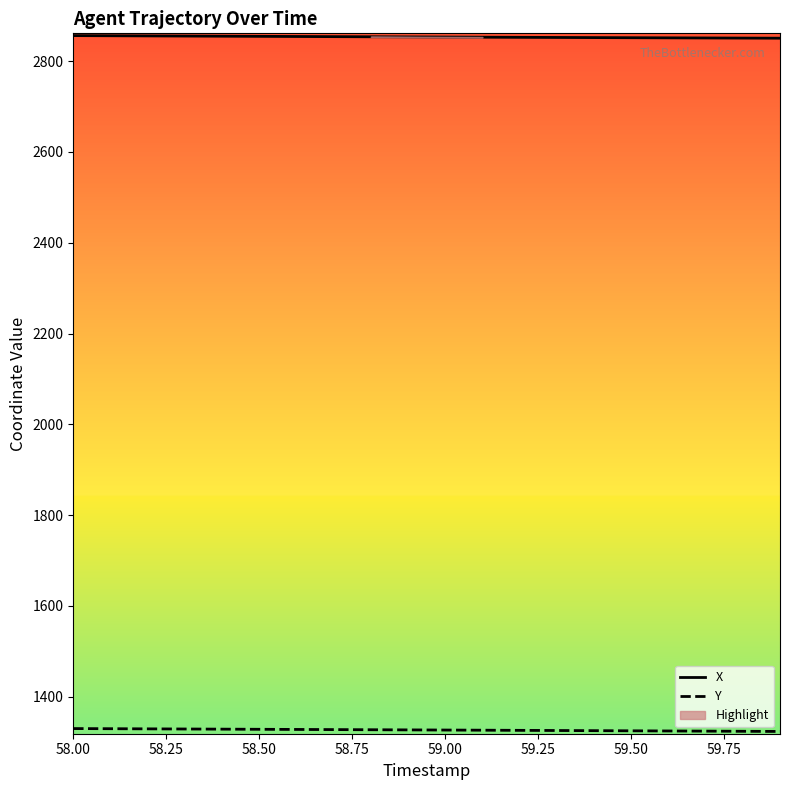

Which label corresponds to the largest value in the chart?

58.00